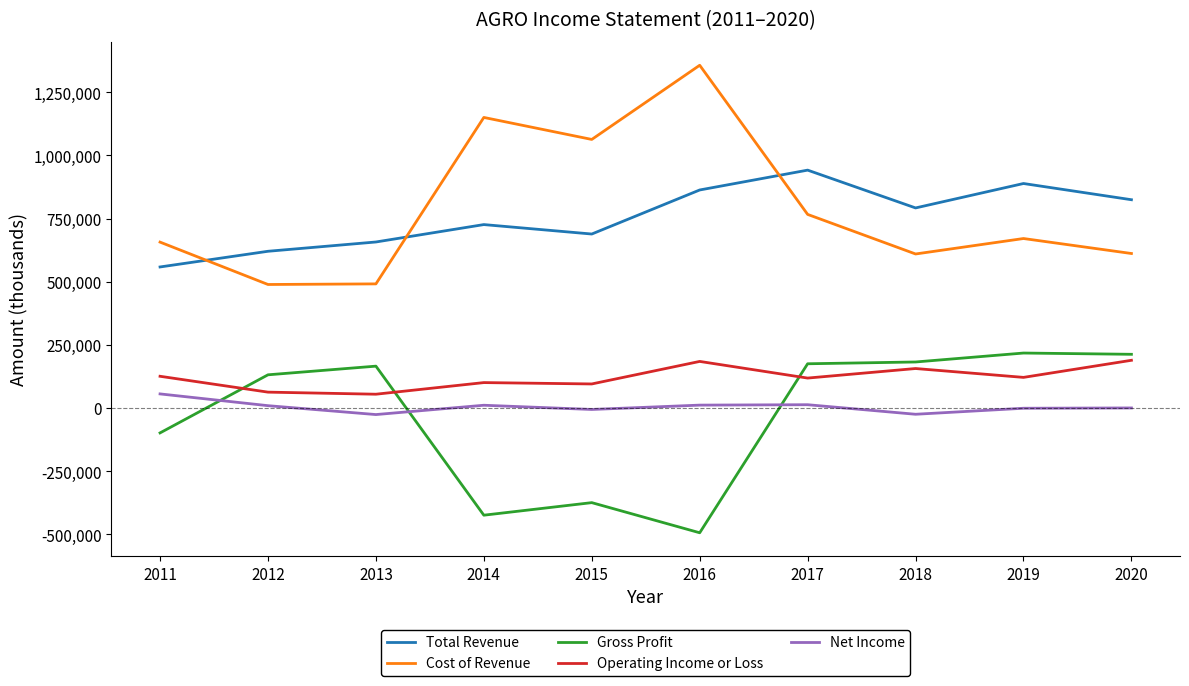

The value of Gross Profit at 2013 is 165900. True or false?

True